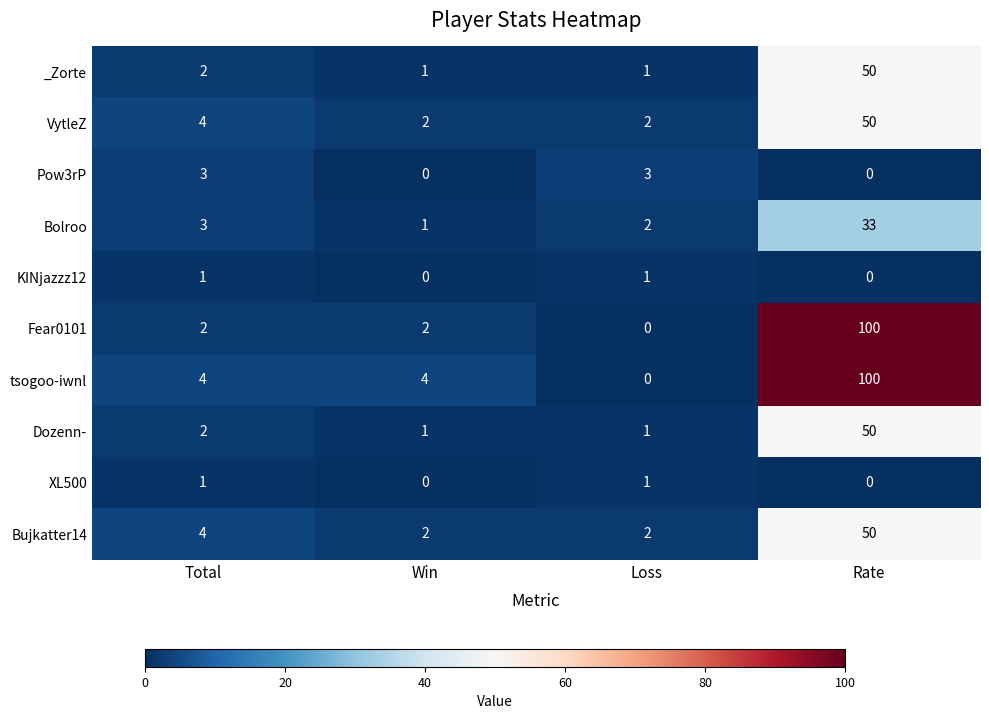

Is it true that tsogoo-iwnl equals 100 at Rate?

True